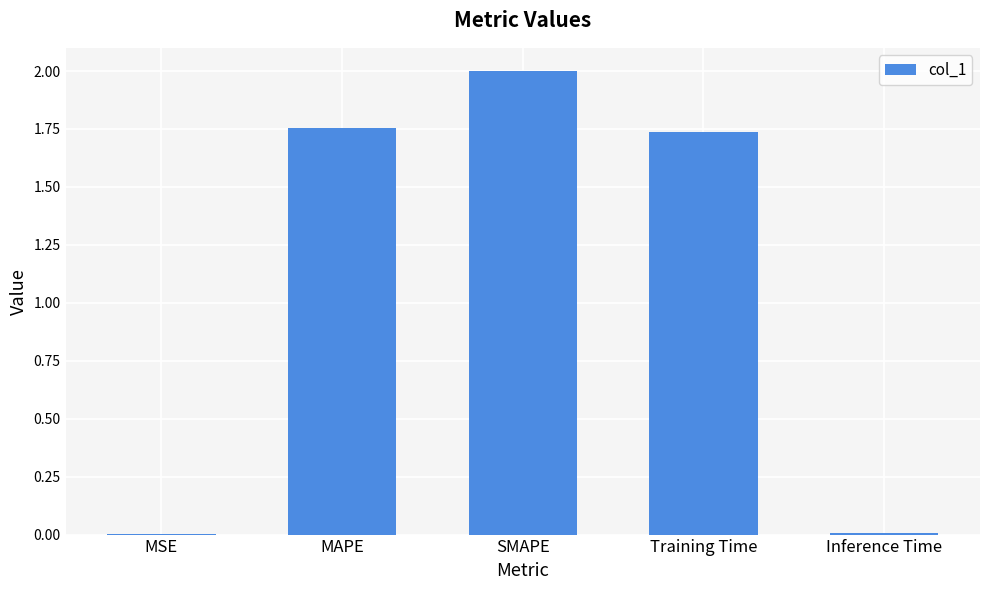

Is it true that the value at Training Time is 2.5?

False